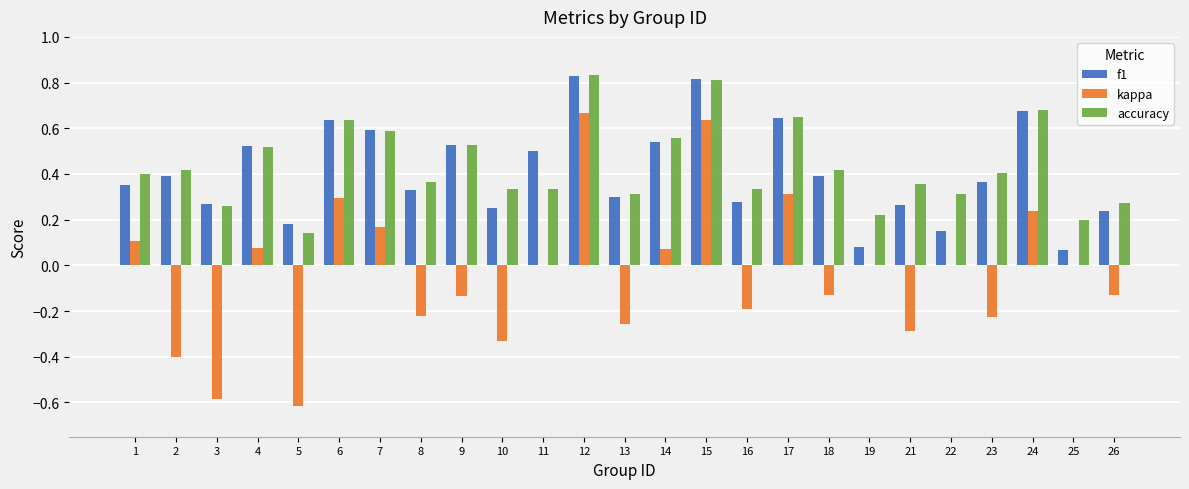

Is the value of kappa at 16 greater than the value of accuracy at 5?

No